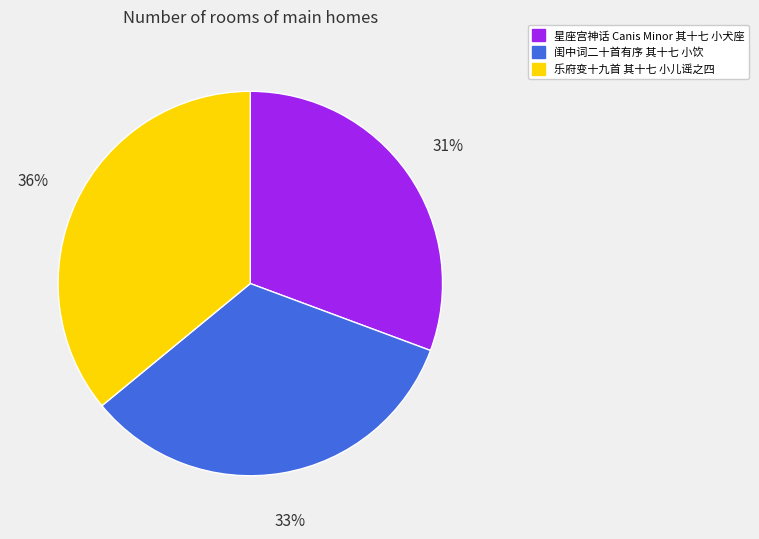

Which category has the biggest portion of the pie?

乐府变十九首 其十七 小儿谣之四